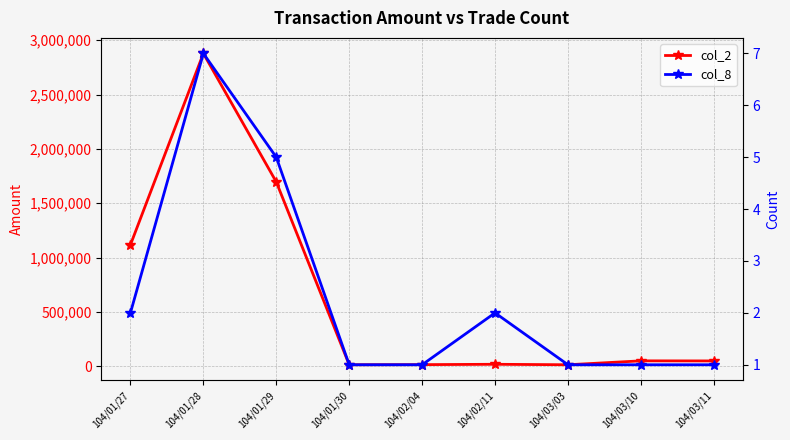

True or false: col_2 has a value of 48380 at 104/03/11.

True